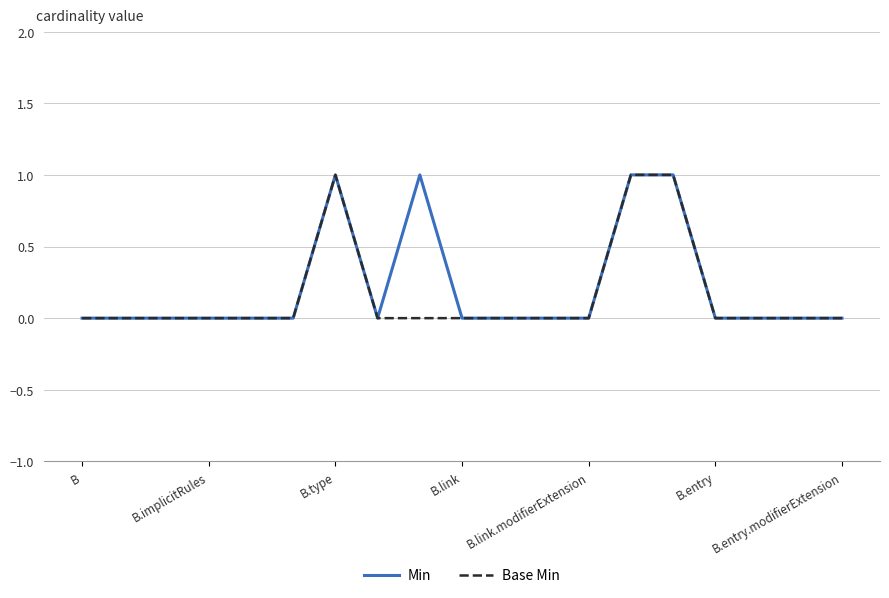

True or false: Base Min has a value of 0 at B.type.

False